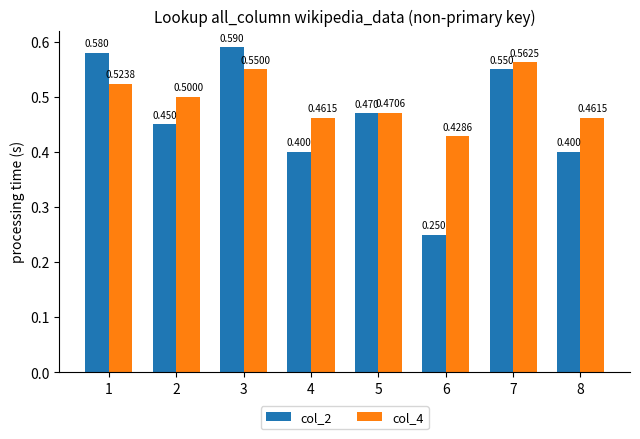

Is the value of col_4 at 3 greater than the value of col_2 at 3?

No